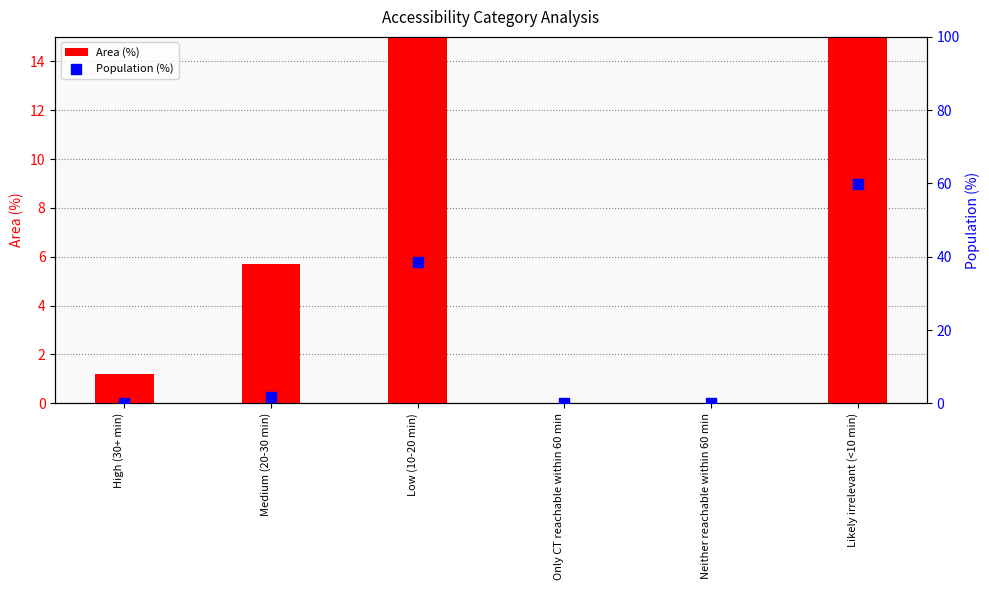

Which series has the largest total across all categories?

Population (%)